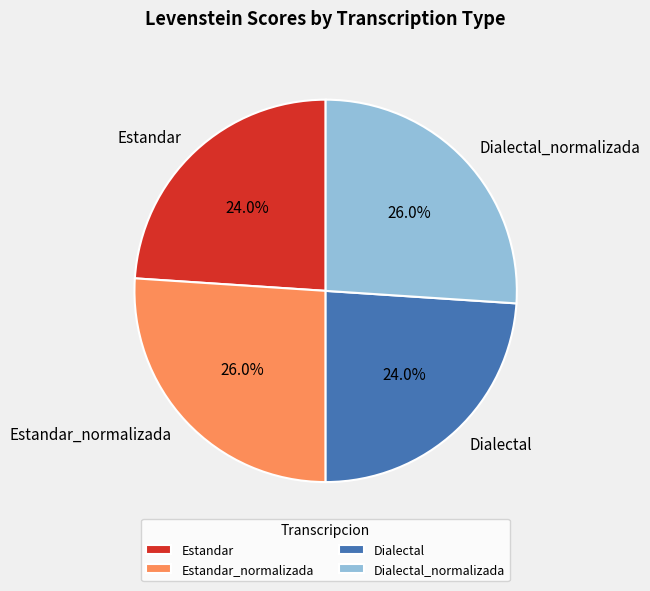

To the nearest percent, what percentage of the pie is Dialectal_normalizada?

26%